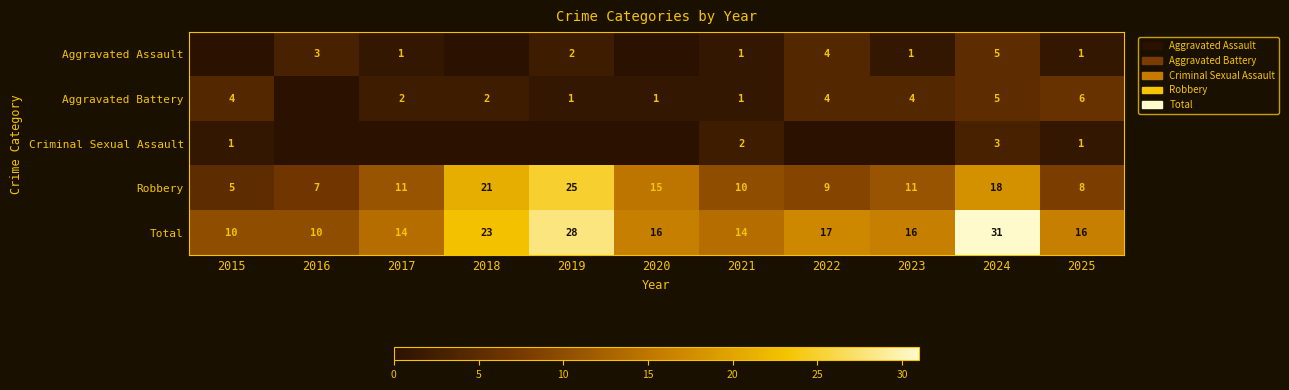

Which label corresponds to the largest value in the chart?

2024